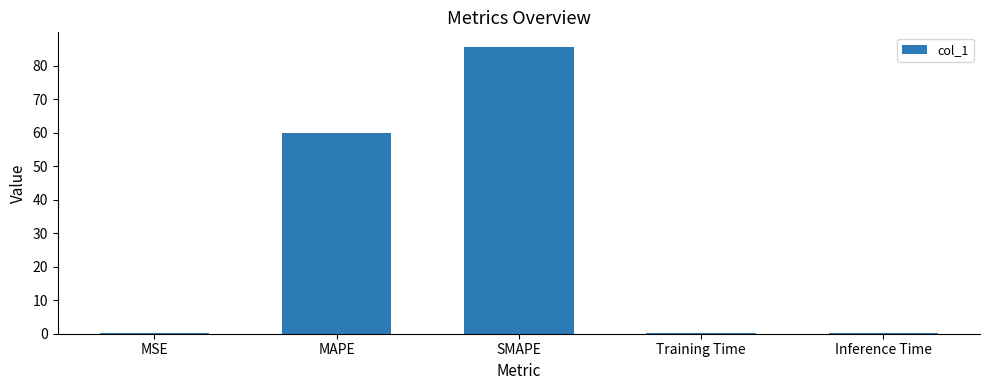

The chart shows a value of 0.3 at Training Time. True or false?

True